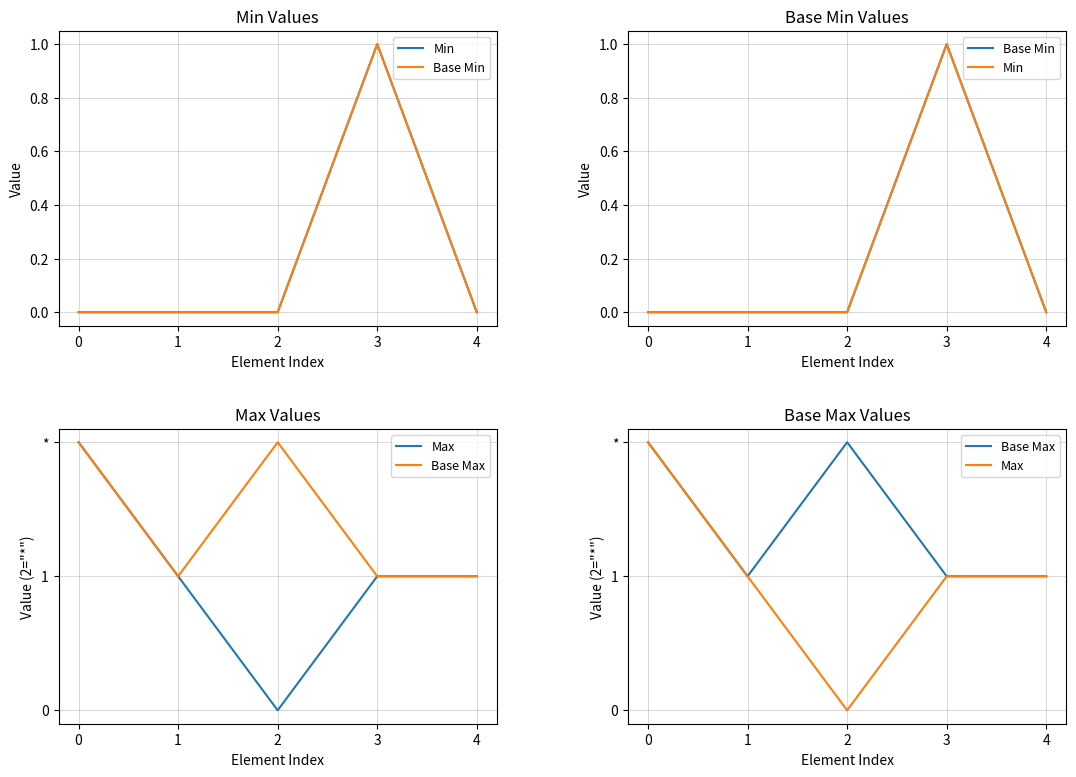

The value of Base Max at 4 is 0. True or false?

False